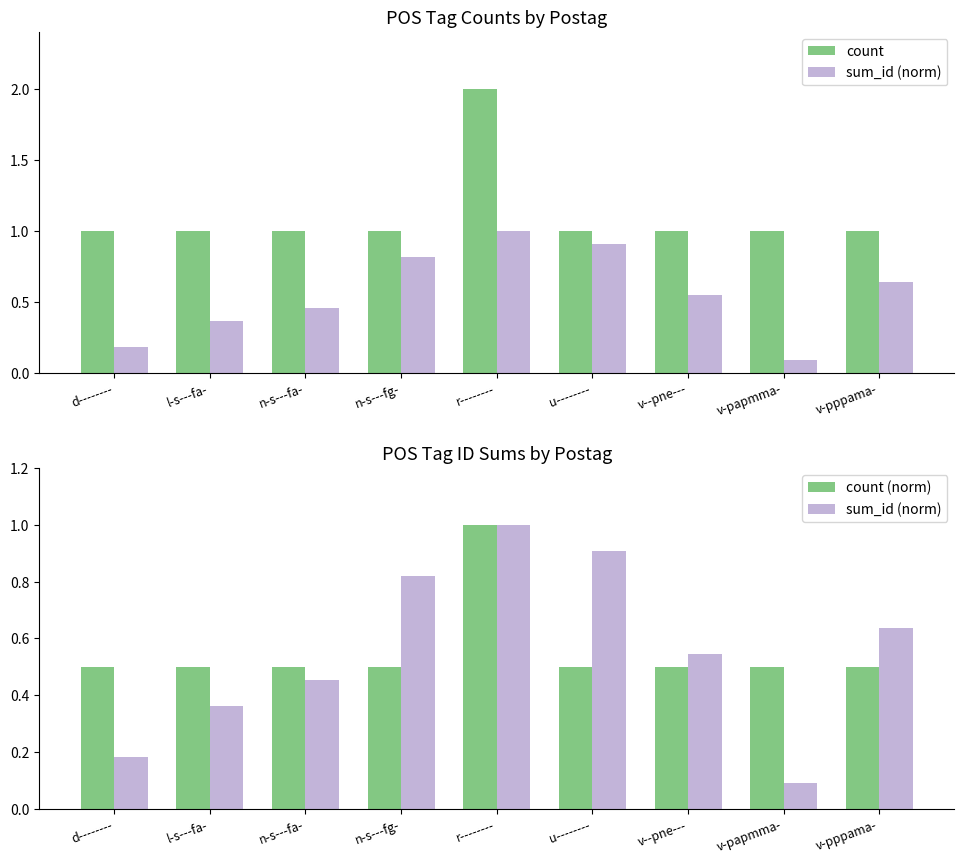

Which series changed the most between u-------- and v-pppama-?

sum_id (norm)